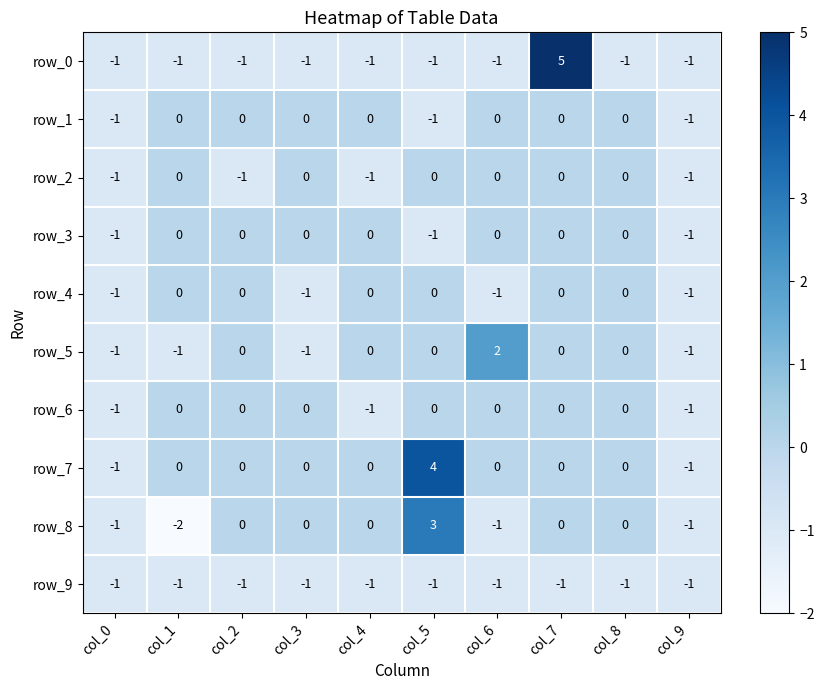

What is the greatest value displayed?

5